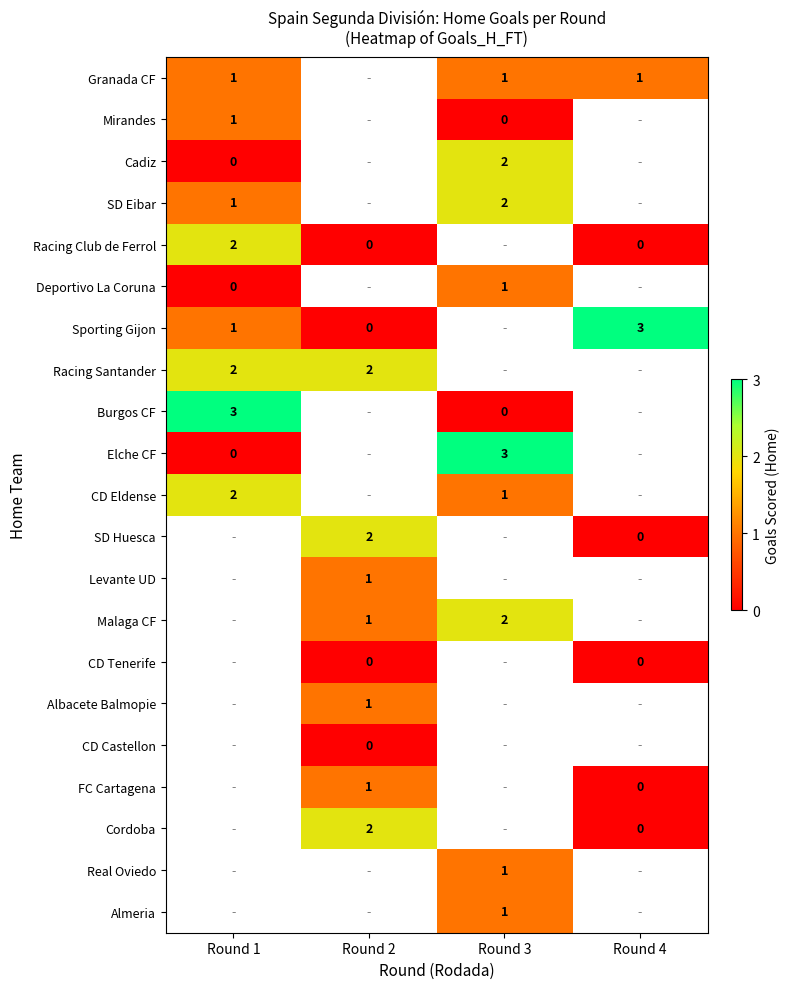

Which has a higher value, Round 1 or Round 3?

Round 1